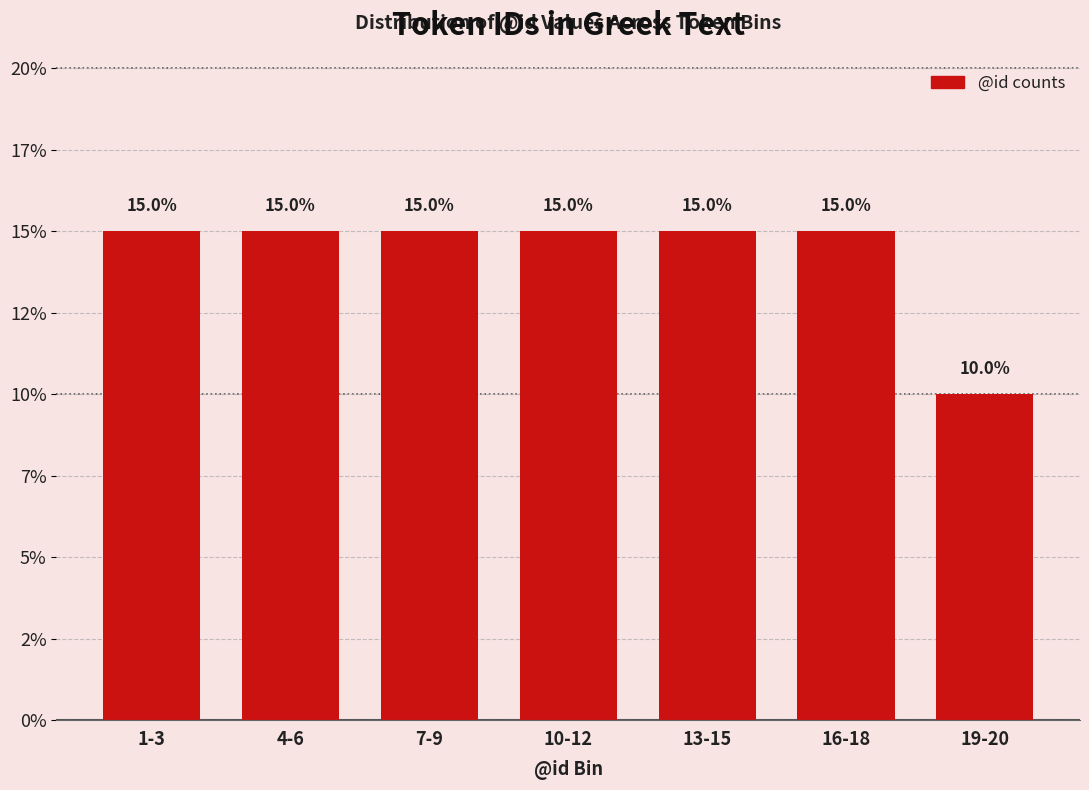

Does the chart contain any negative values?

No